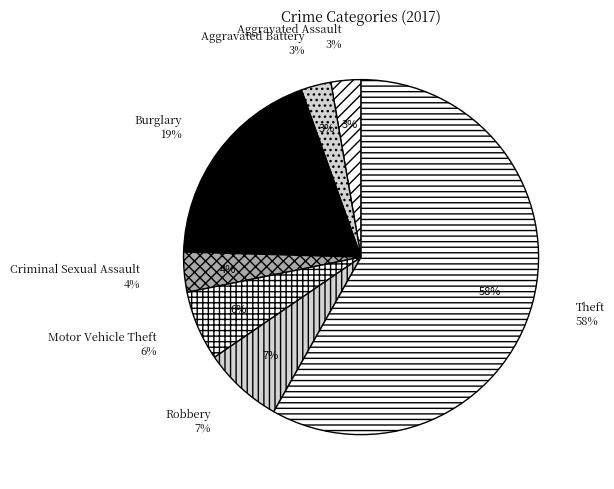

What percentage is NOT represented by Motor Vehicle Theft?

93.6%